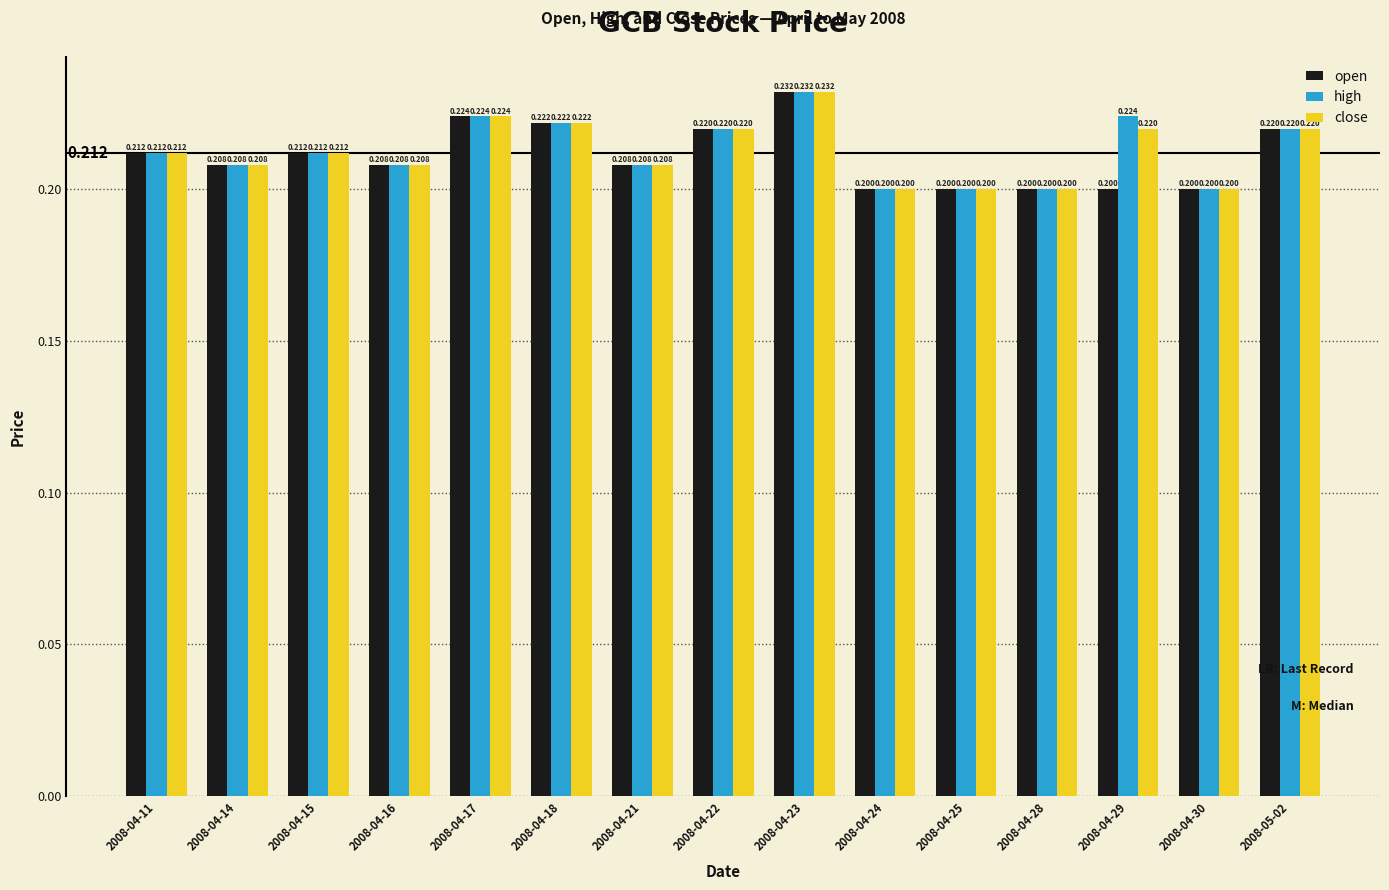

True or false: open has a value of 0.4 at 2008-04-30.

False